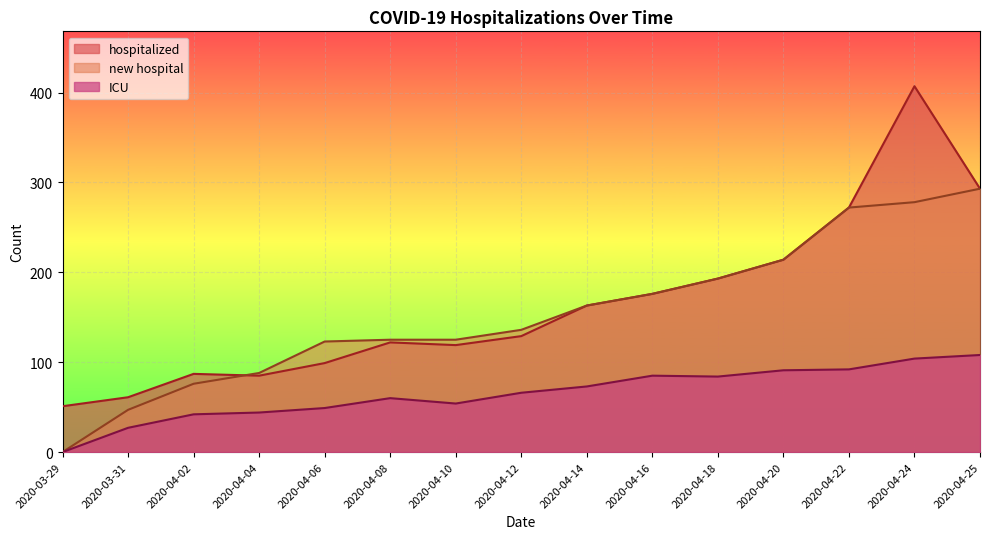

What is the label of the 1st point from the left?

2020-03-29